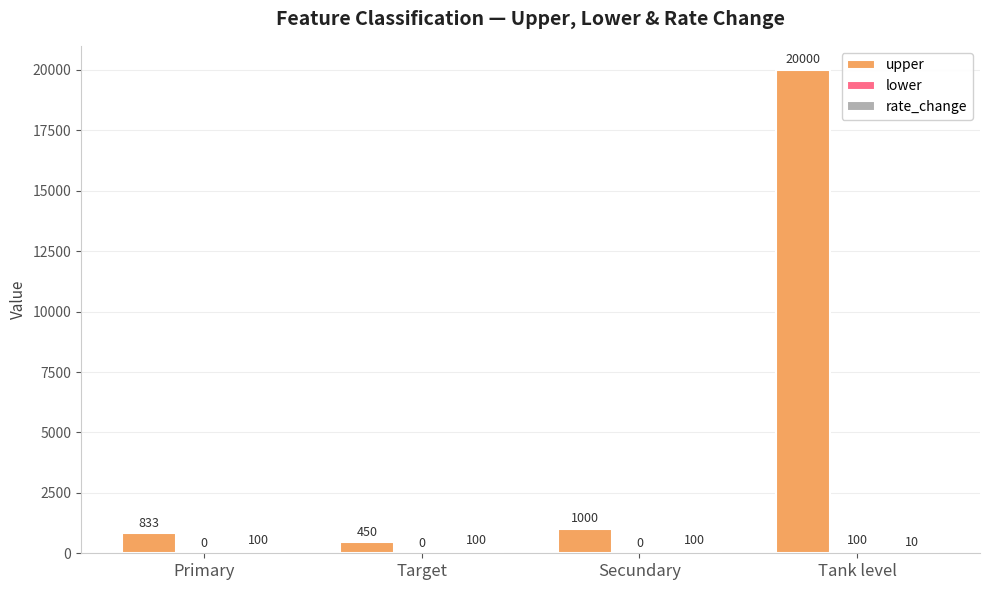

Which series changed the most between Primary and Target?

upper